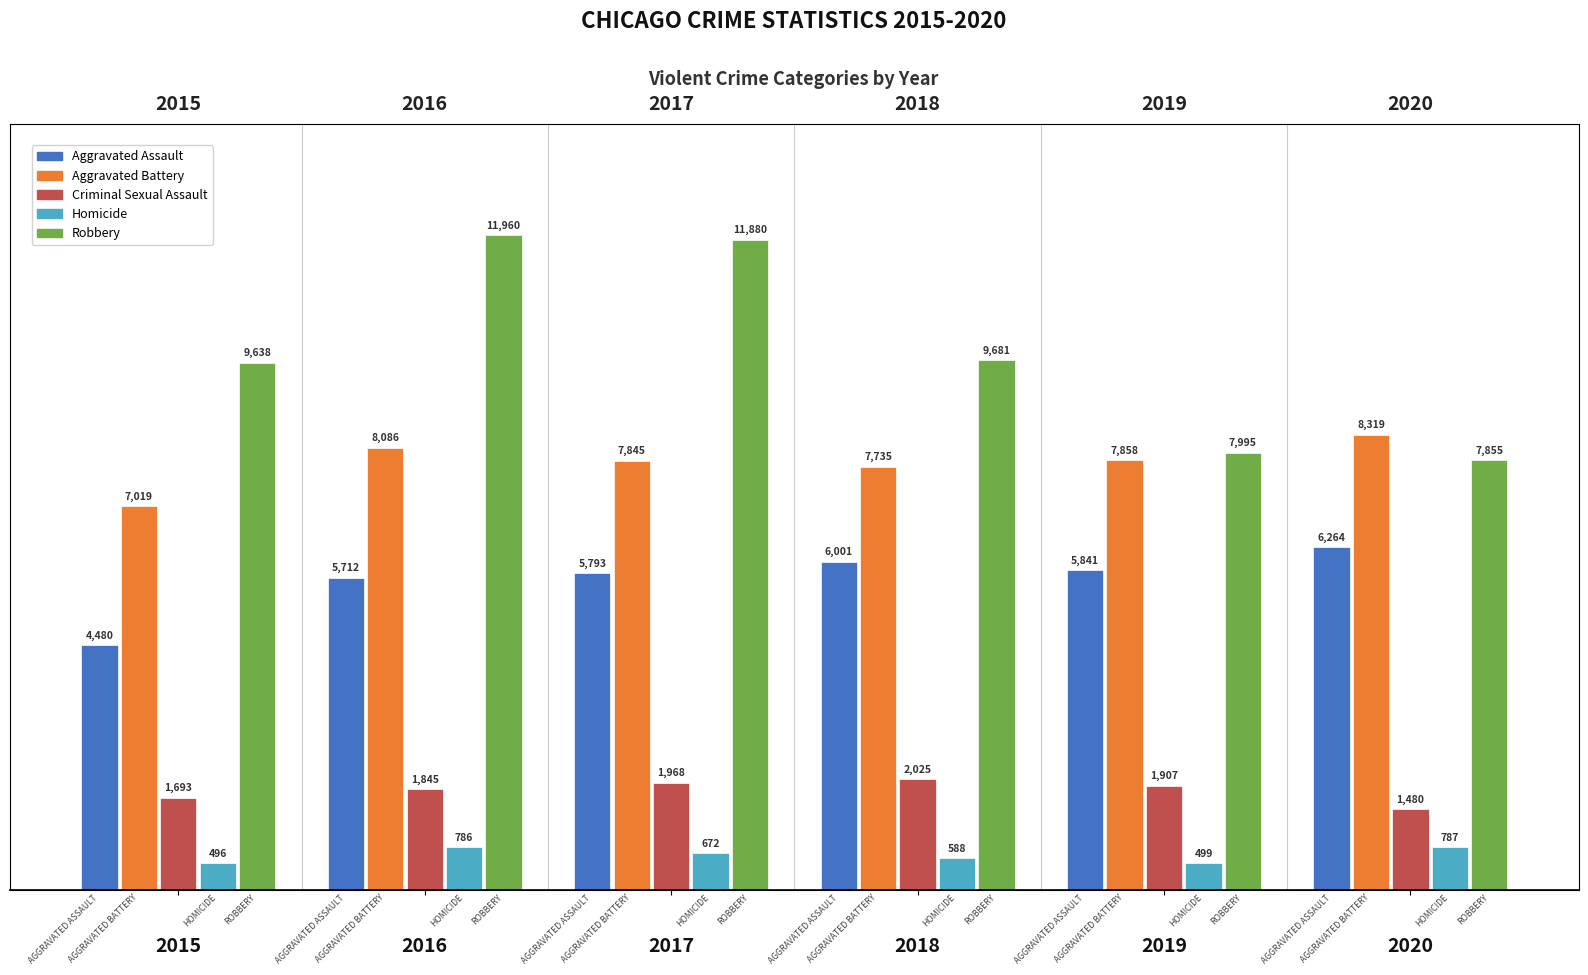

What is the difference between the maximum and minimum values in the Aggravated Assault series?

1784